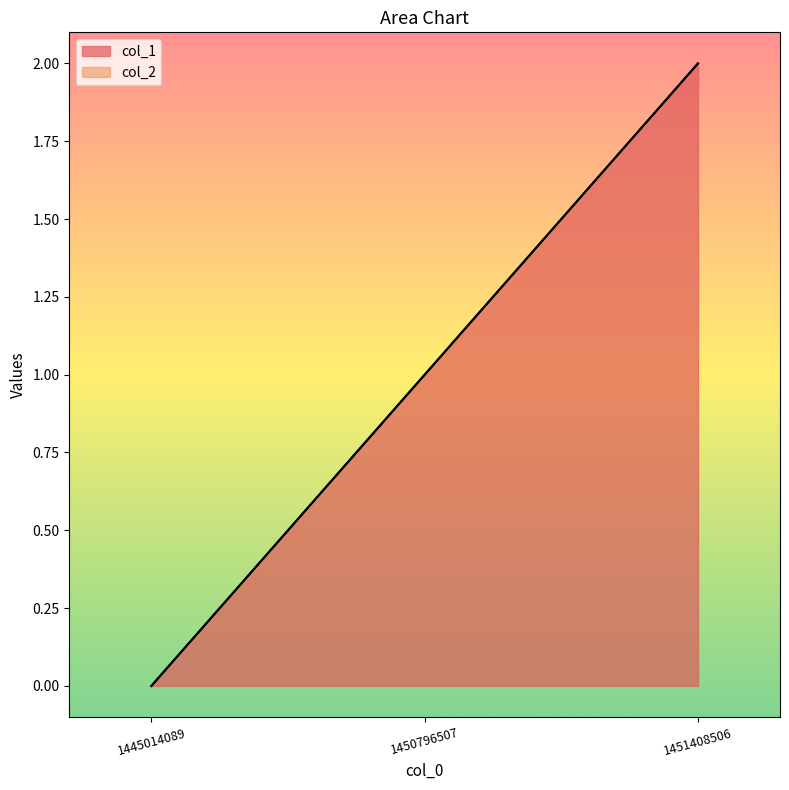

Where does the data first go above 1?

1451408506